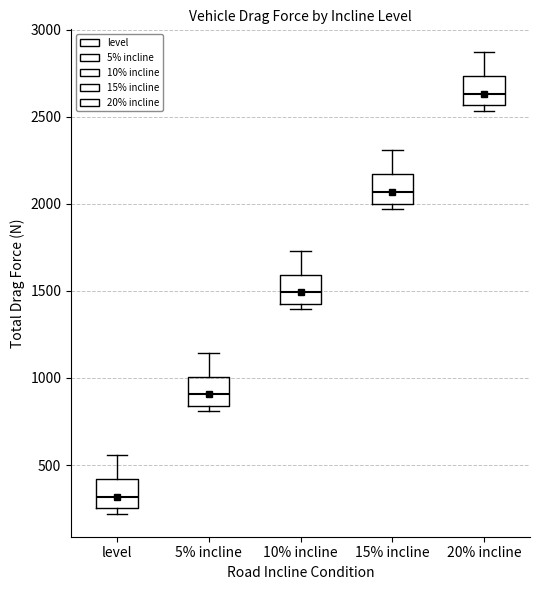

Which box has the highest median line?

20% incline